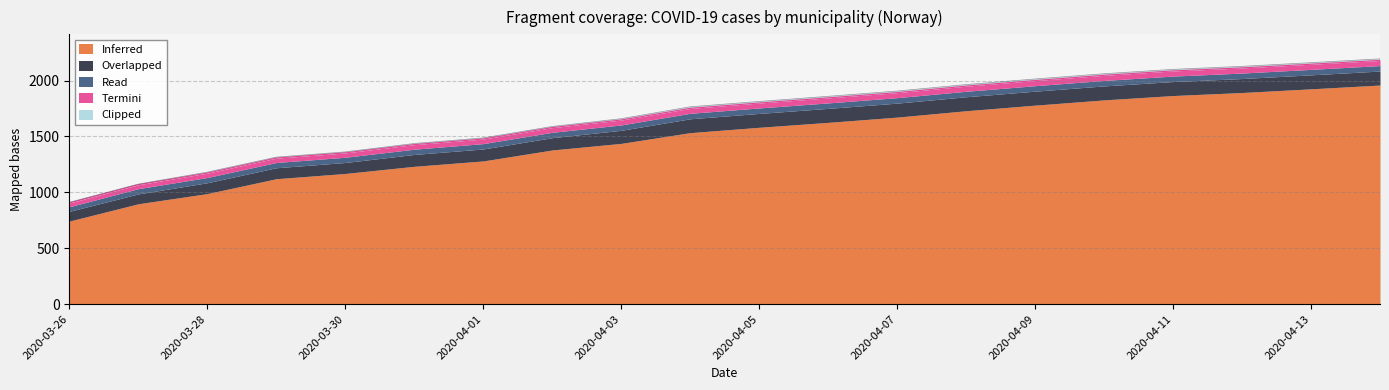

Reading right to left, extract all data points from this chart.

Inferred: 2020-04-14=1960	2020-04-13=1926	2020-04-12=1893	2020-04-11=1866	2020-04-10=1827	2020-04-09=1780	2020-04-08=1730	2020-04-07=1673	2020-04-06=1626	2020-04-05=1582	2020-04-04=1534	2020-04-03=1438	2020-04-02=1379	2020-04-01=1281	2020-03-31=1233	2020-03-30=1169	2020-03-29=1122	2020-03-28=989	2020-03-27=898	2020-03-26=743
Overlapped: 2020-04-14=125	2020-04-13=125	2020-04-12=125	2020-04-11=125	2020-04-10=125	2020-04-09=125	2020-04-08=125	2020-04-07=125	2020-04-06=125	2020-04-05=124	2020-04-04=124	2020-04-03=117	2020-04-02=110	2020-04-01=107	2020-03-31=106	2020-03-30=98	2020-03-29=98	2020-03-28=97	2020-03-27=88	2020-03-26=87
Read: 2020-04-14=49	2020-04-13=49	2020-04-12=49	2020-04-11=49	2020-04-10=49	2020-04-09=49	2020-04-08=49	2020-04-07=49	2020-04-06=49	2020-04-05=49	2020-04-04=49	2020-04-03=48	2020-04-02=48	2020-04-01=48	2020-03-31=47	2020-03-30=47	2020-03-29=47	2020-03-28=47	2020-03-27=47	2020-03-26=41
Termini: 2020-04-14=46	2020-04-13=46	2020-04-12=46	2020-04-11=46	2020-04-10=46	2020-04-09=46	2020-04-08=46	2020-04-07=45	2020-04-06=45	2020-04-05=44	2020-04-04=44	2020-04-03=44	2020-04-02=42	2020-04-01=41	2020-03-31=41	2020-03-30=39	2020-03-29=39	2020-03-28=39	2020-03-27=35	2020-03-26=34
Clipped: 2020-04-14=14	2020-04-13=14	2020-04-12=14	2020-04-11=14	2020-04-10=14	2020-04-09=14	2020-04-08=14	2020-04-07=14	2020-04-06=14	2020-04-05=14	2020-04-04=14	2020-04-03=12	2020-04-02=10	2020-04-01=10	2020-03-31=10	2020-03-30=9	2020-03-29=9	2020-03-28=9	2020-03-27=6	2020-03-26=6